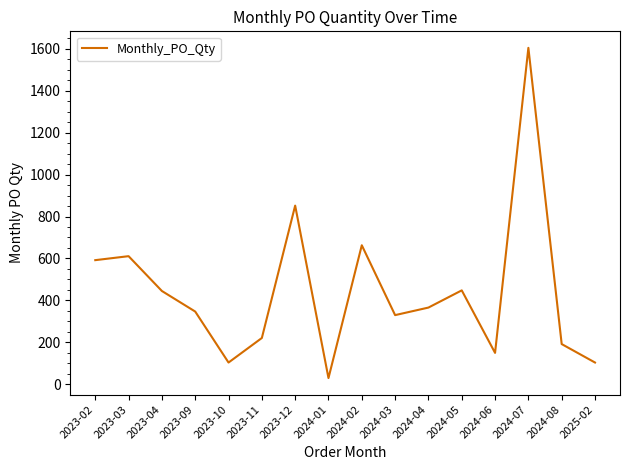

What is the difference between the maximum and minimum values?

1574